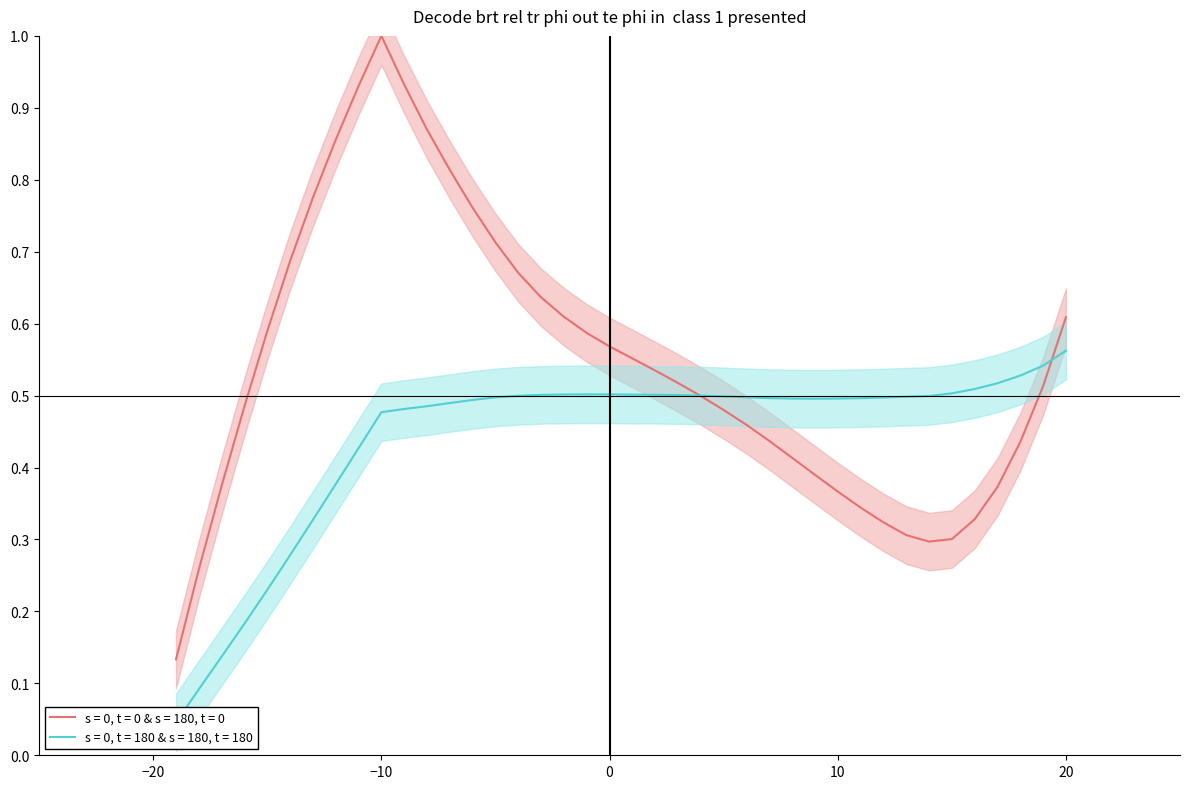

How many times do y and x cross each other?

2